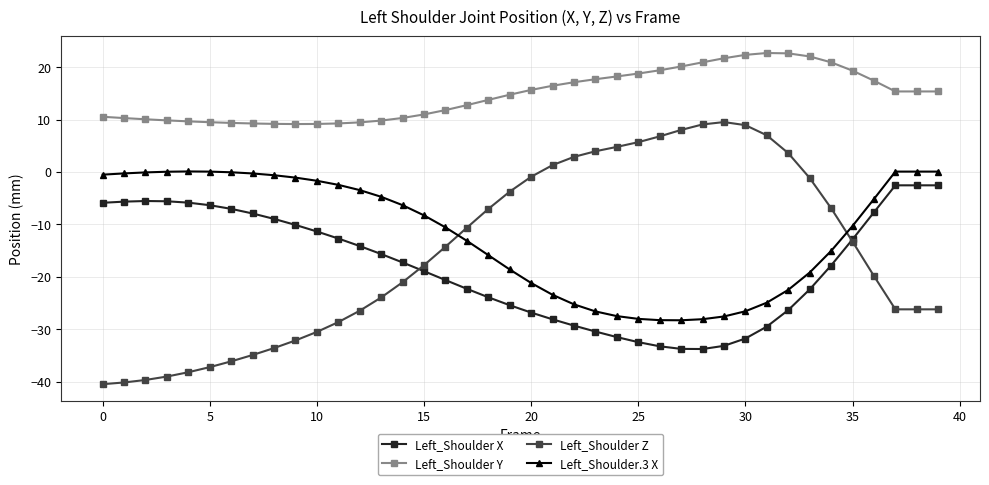

After their last crossing, which series has the higher values: Left_Shoulder Z or Left_Shoulder.3 X?

Left_Shoulder.3 X